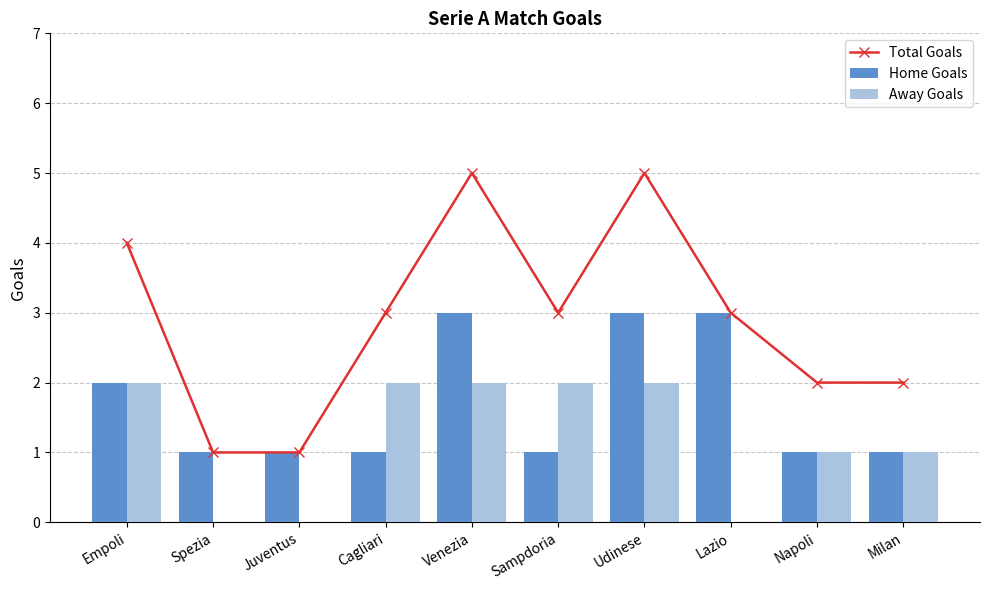

At which label is Home Goals closest to 2?

Empoli